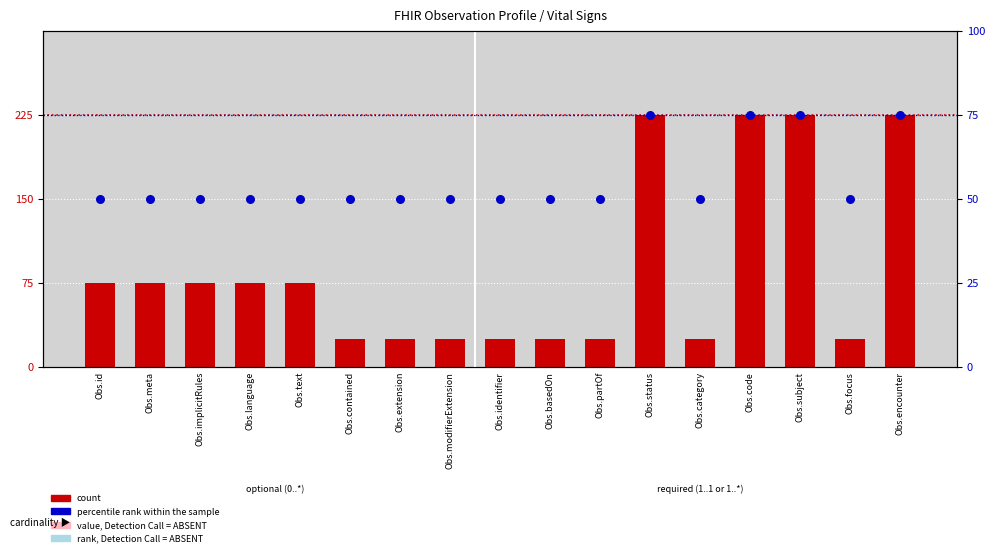

Which series has the largest Y range (max minus min)?

count